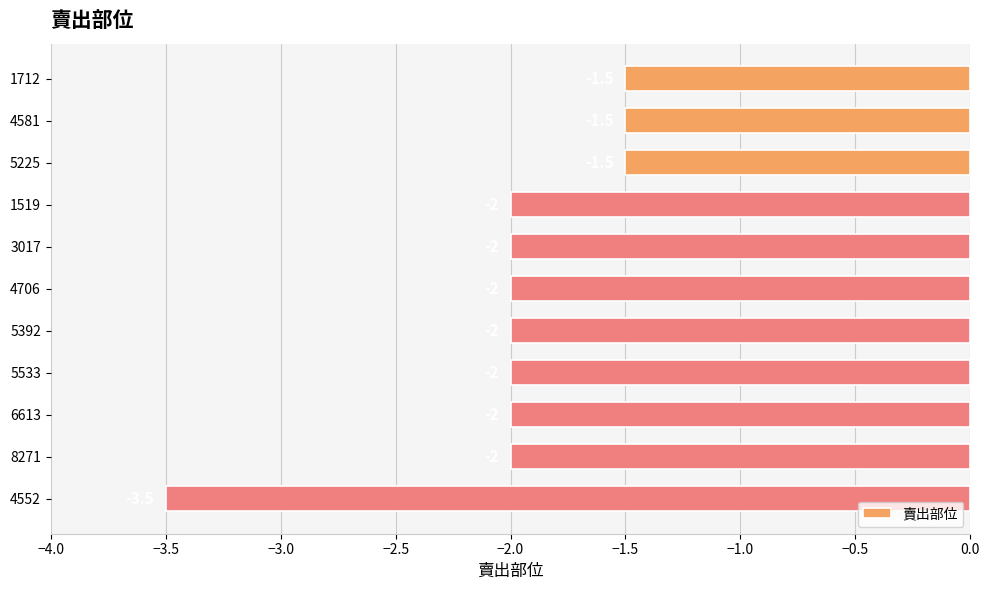

What is the smallest value displayed?

-3.5